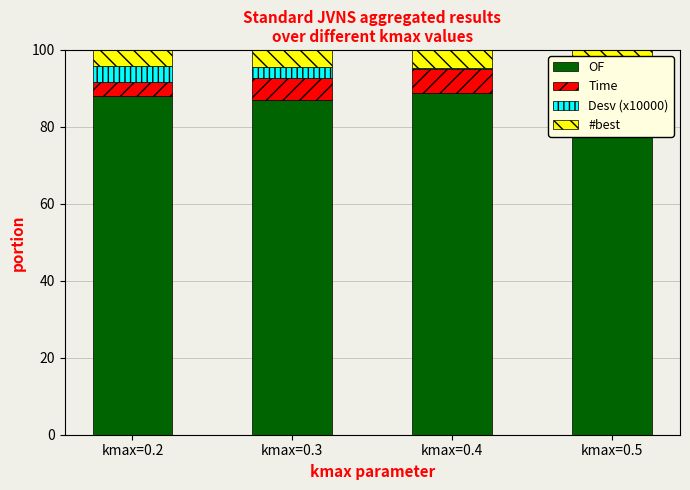

At how many categories does at least one series exceed 87?

2